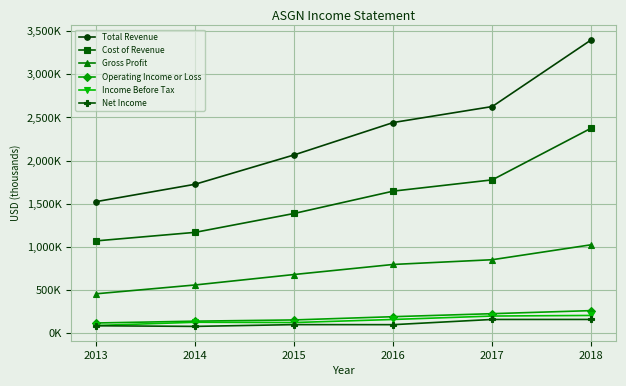

Is this an area chart (filled region under the line)?

No